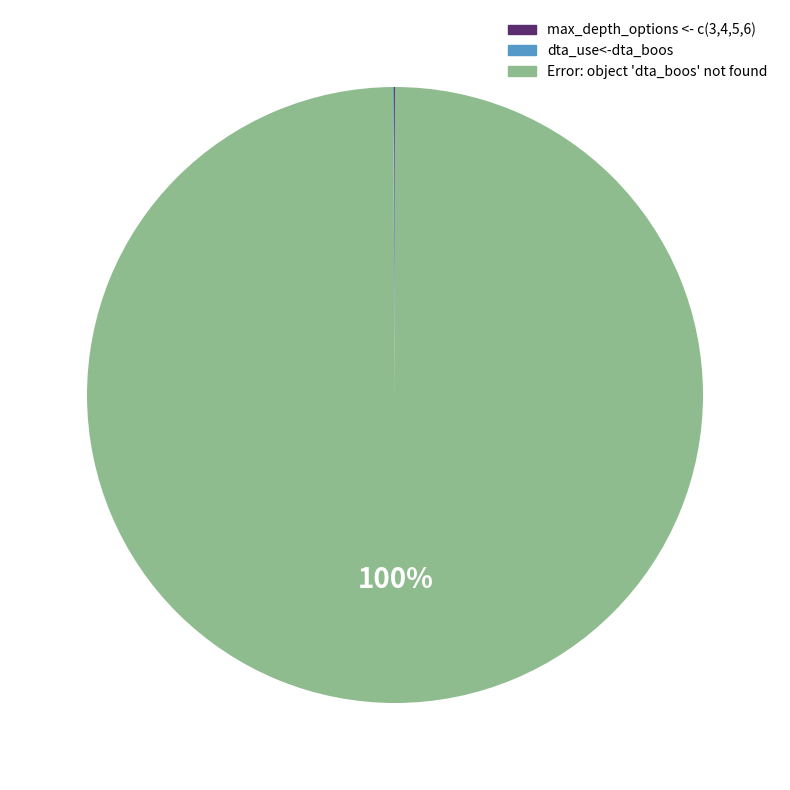

Which slice represents more than half of the pie?

Error: object 'dta_boos' not found